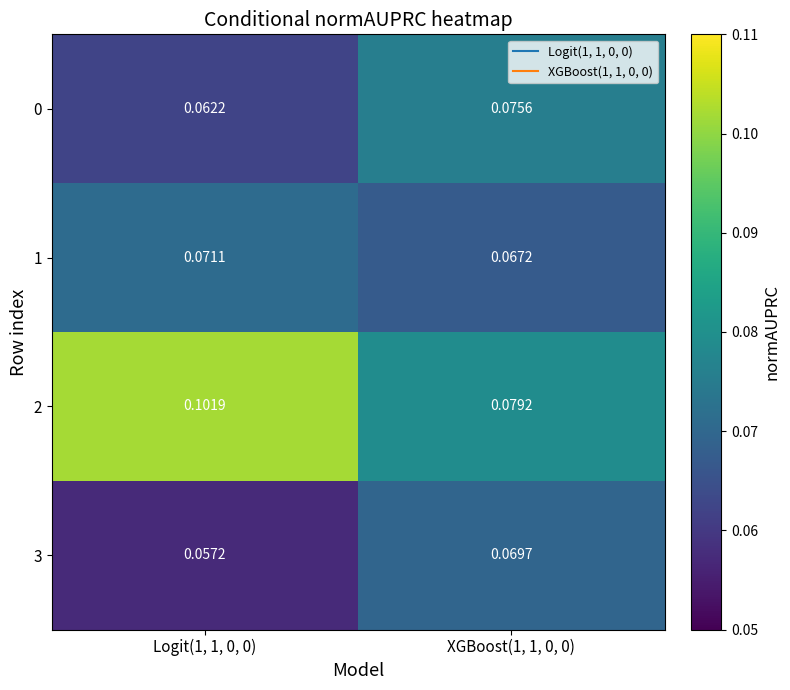

Is the value of 0 at Logit(1, 1, 0, 0) greater than the value of 3 at Logit(1, 1, 0, 0)?

Yes